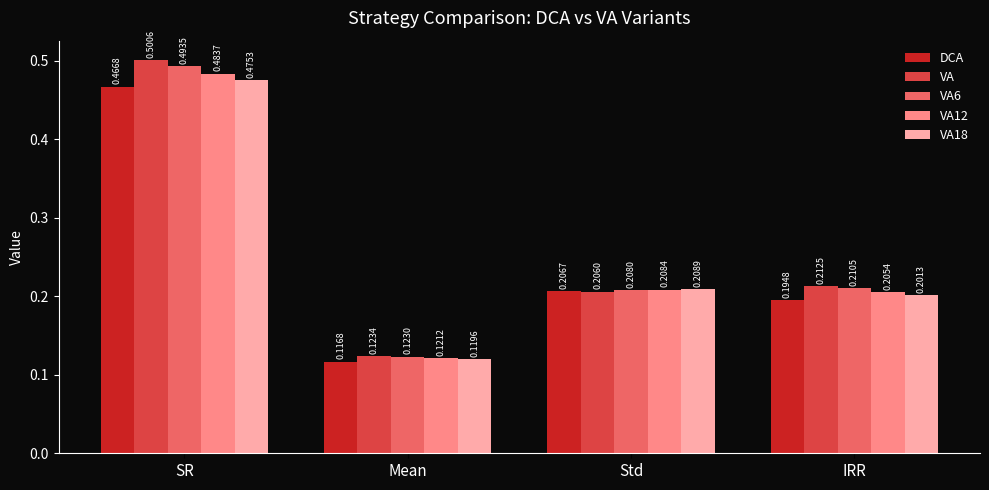

Which series changed the most between Mean and IRR?

VA